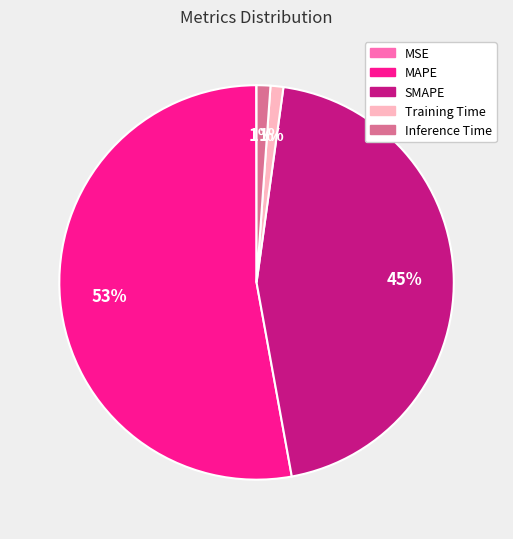

To the nearest percent, what portion does SMAPE represent?

45%